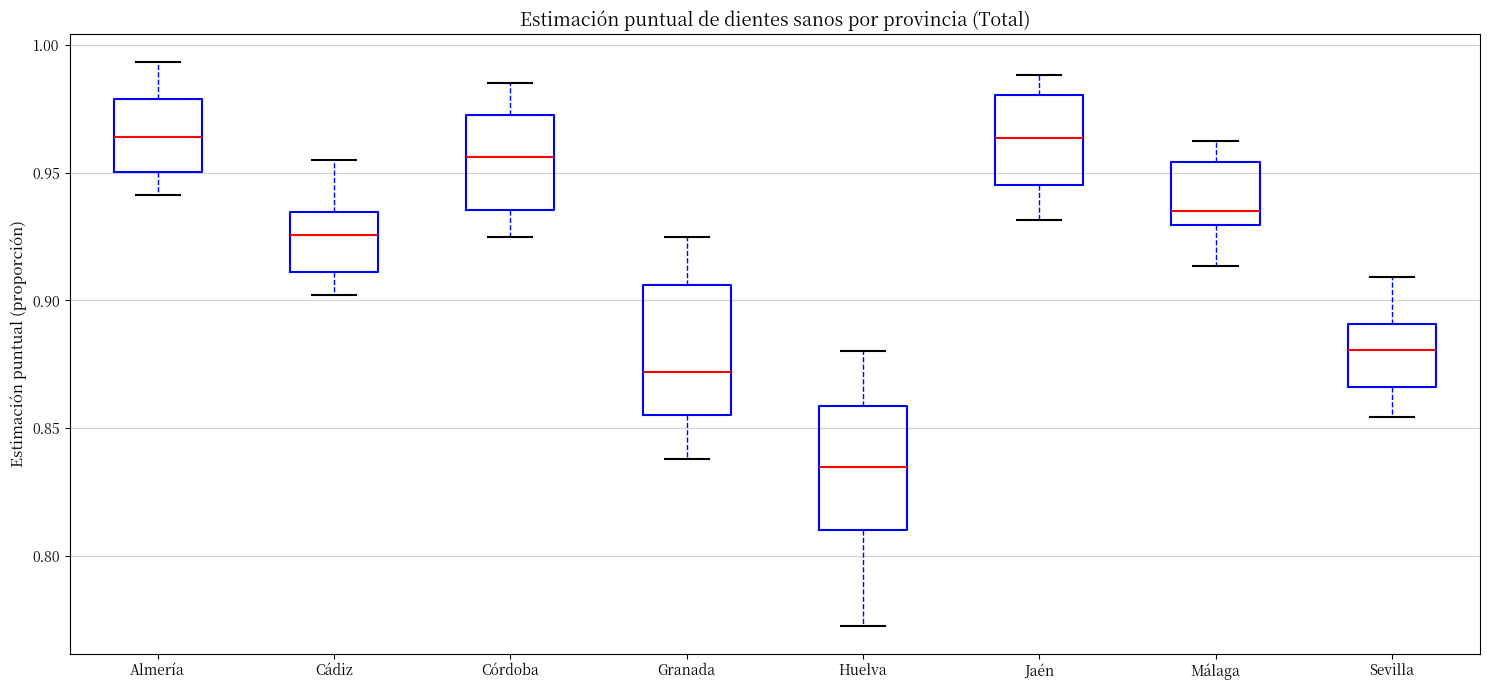

Where does the upper whisker of the box for Almería end on the y-axis? The values are not printed on the chart, so give them approximately, as read against the axis.

0.995